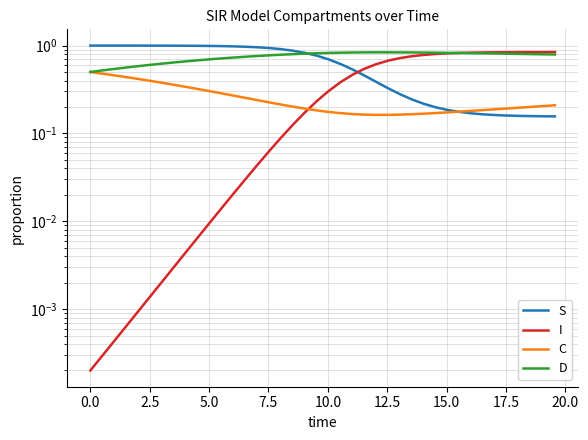

How many lines are shown in the chart?

4